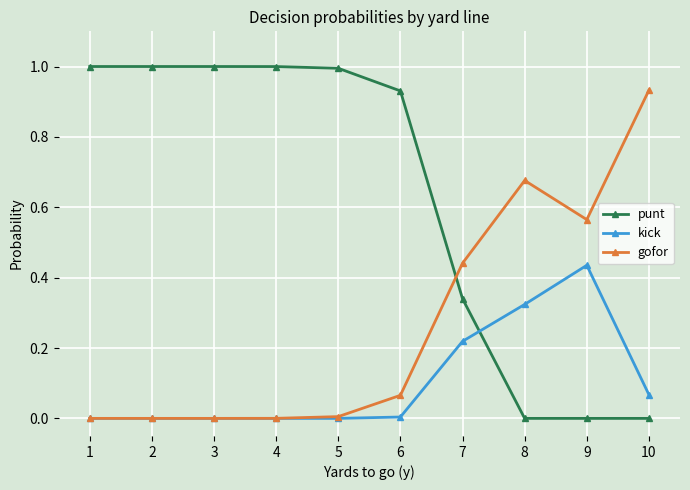

What is the sum of all punt values?

6.3